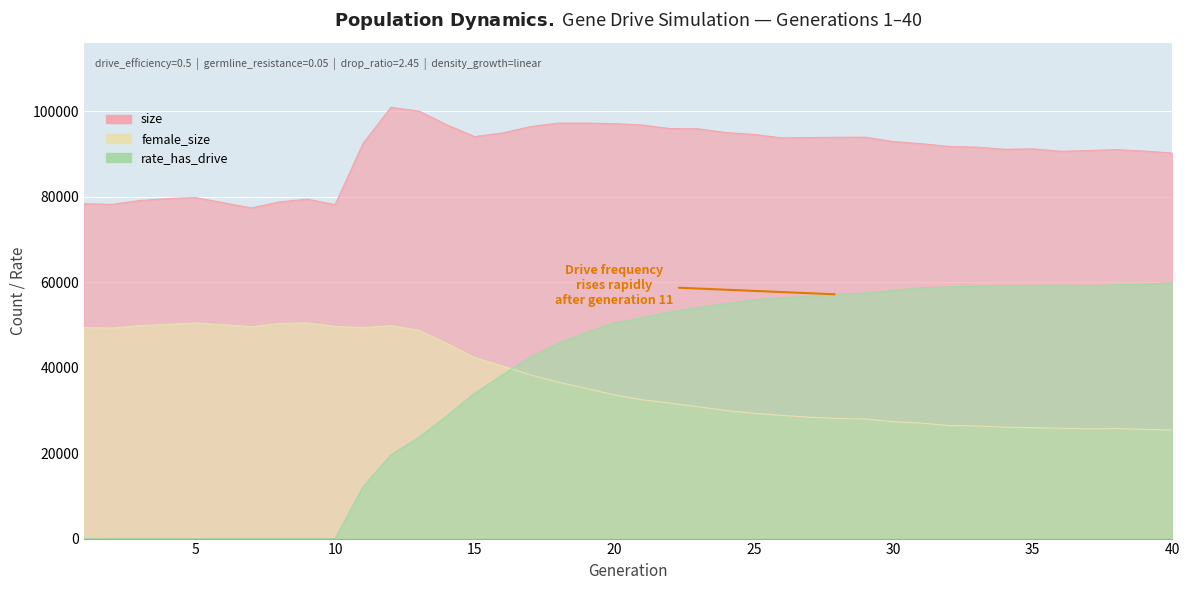

Does the chart display data point markers on the line(s)?

No